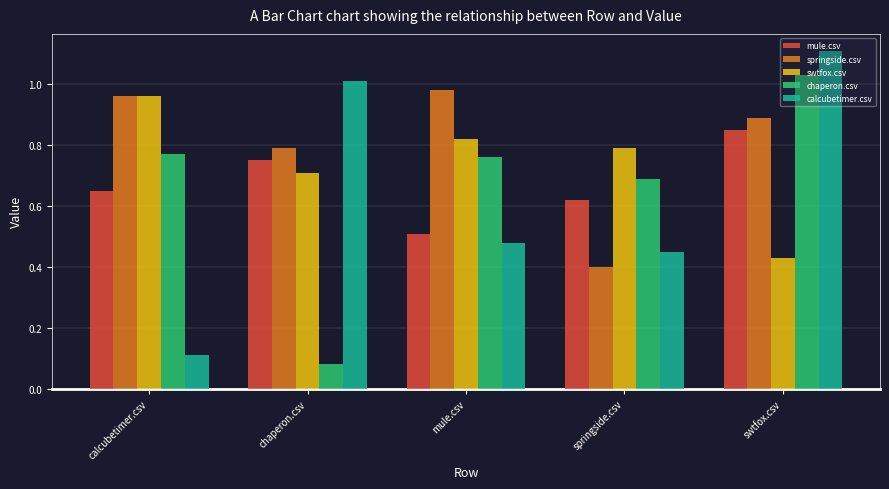

Does the chart contain any negative values?

No